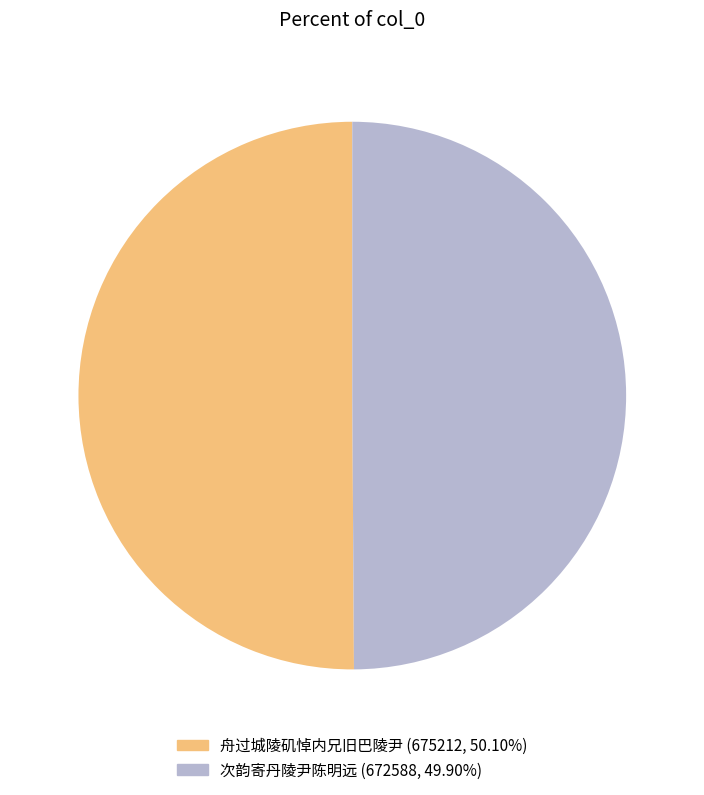

Is the sum of 舟过城陵矶悼内兄旧巴陵尹 (675212, 50.10%) and 次韵寄丹陵尹陈明远 (672588, 49.90%) greater than half?

Yes